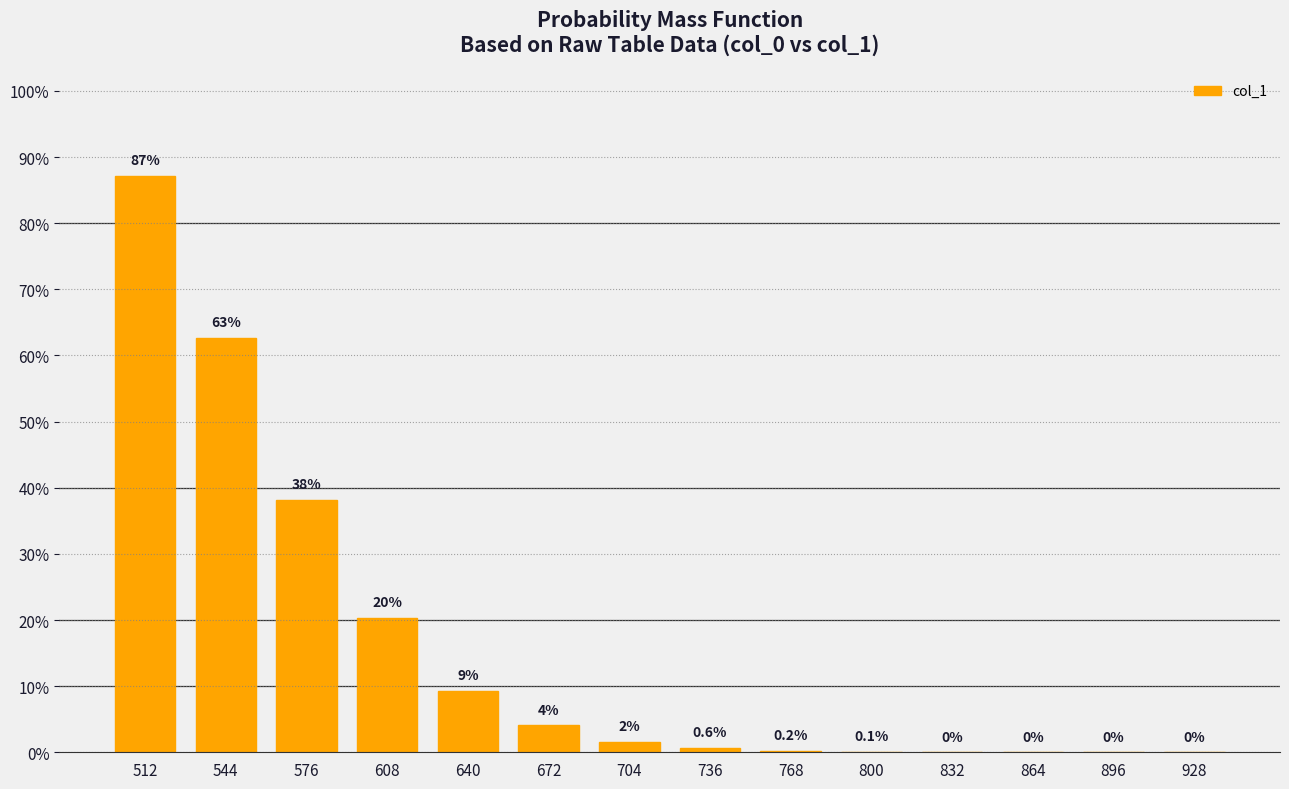

Are the bars horizontal?

No